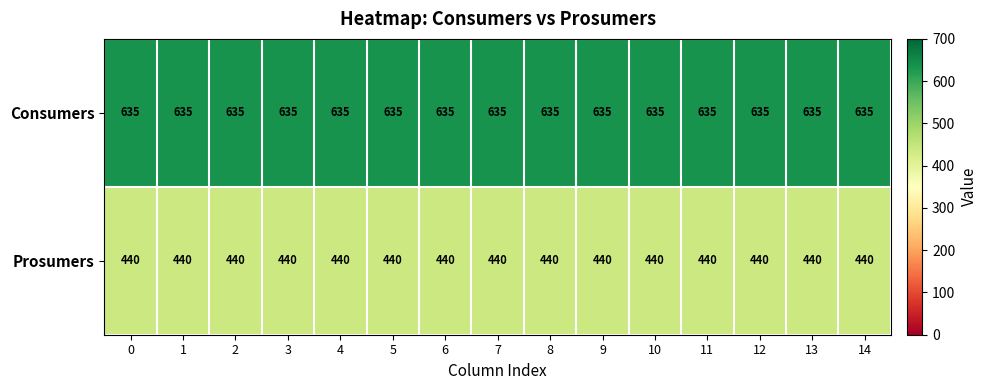

Rank the series at 14 from highest to lowest value.

Consumers, Prosumers